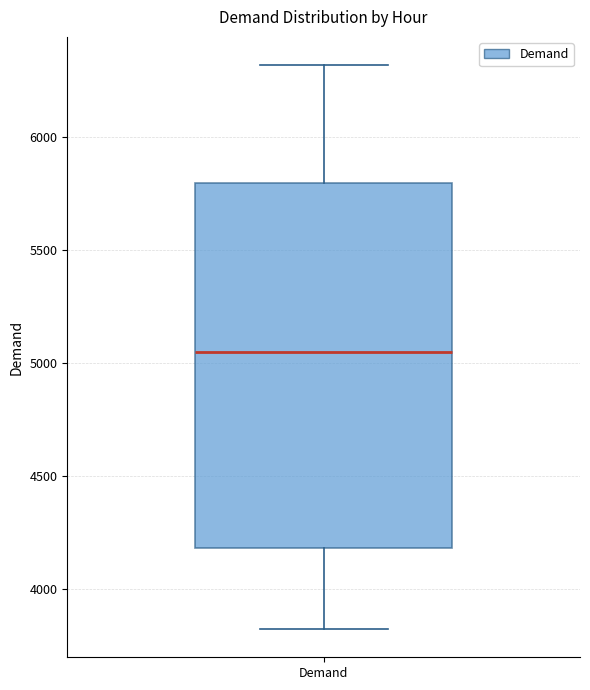

Transcribe this box plot: give where the median line is, the range the box spans, and where the two whiskers end, as read against the y-axis. The values are not printed on the chart, so give them approximately, as read against the axis.

median 5050, box 4200 to 5800, whiskers 3800 to 6300